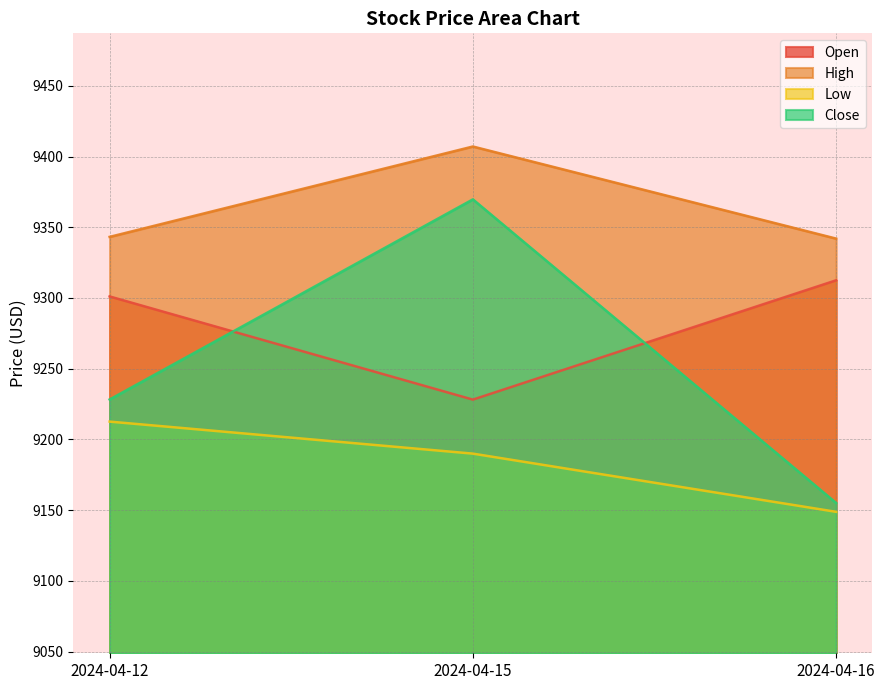

The value of High at 2024-04-12 is 2219.2. True or false?

False